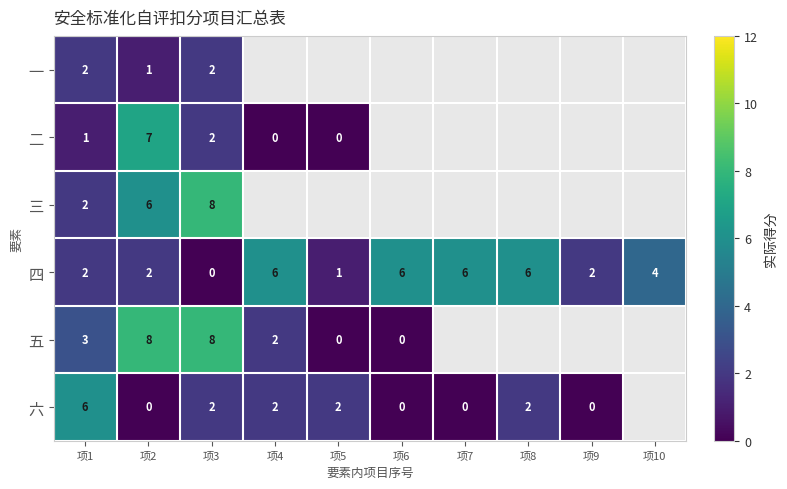

At which category is the sum across all series the highest?

项2